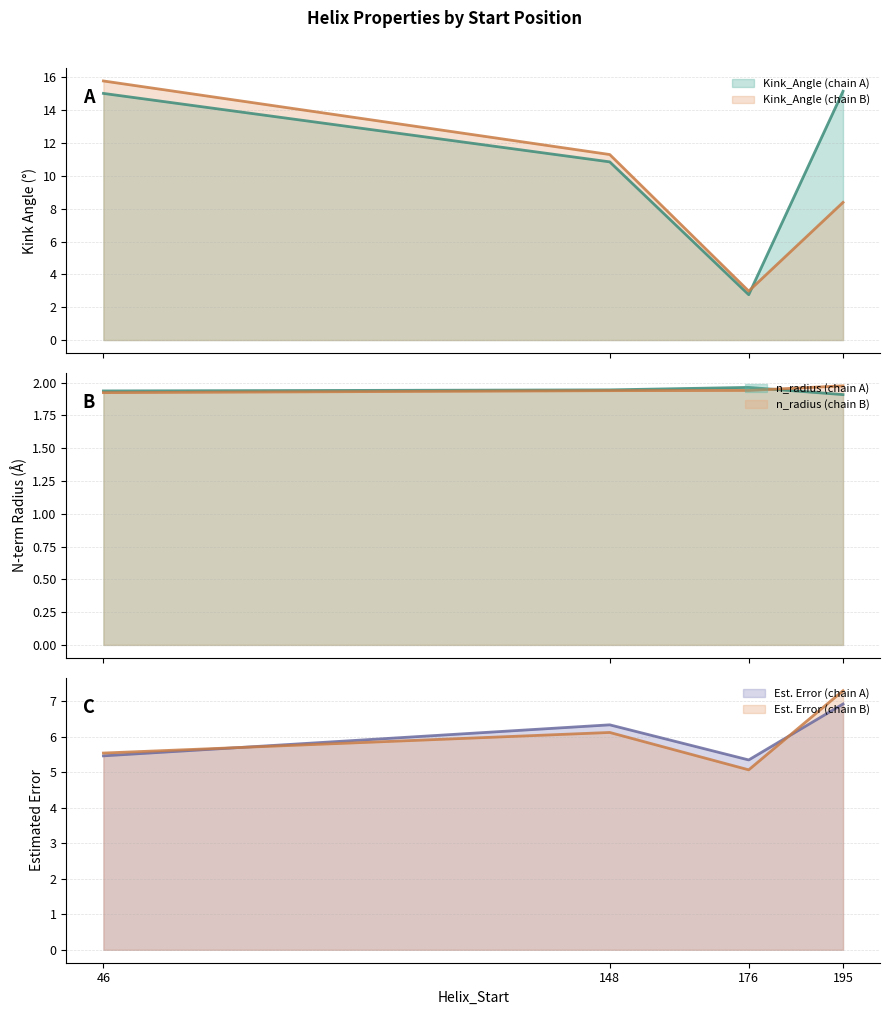

At 176, list the series in order from largest to smallest.

Estimated_Error_A, Estimated_Error_B, Kink_Angle_B, Kink_Angle_A, n_radius_A, n_radius_B